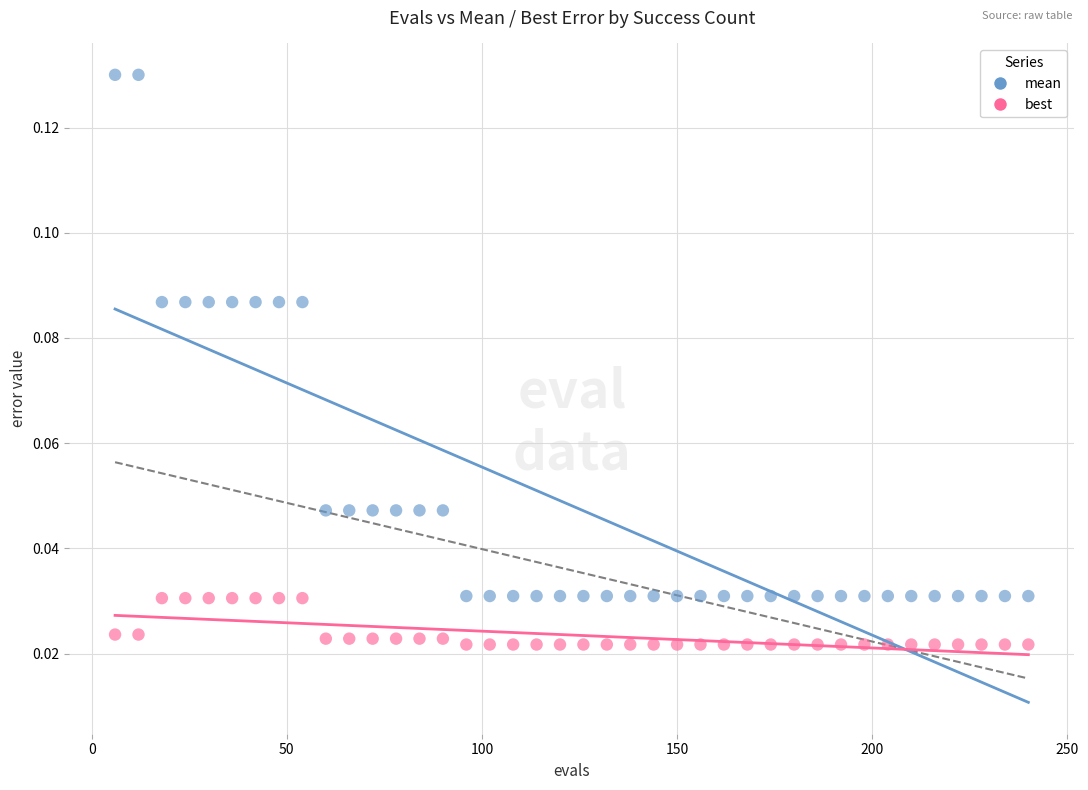

Which series reaches the maximum Y coordinate?

mean